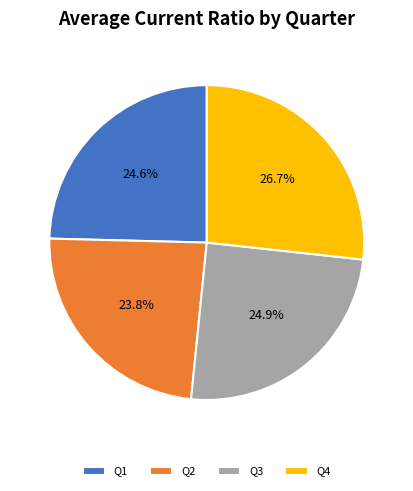

How many slices are in this pie chart?

4